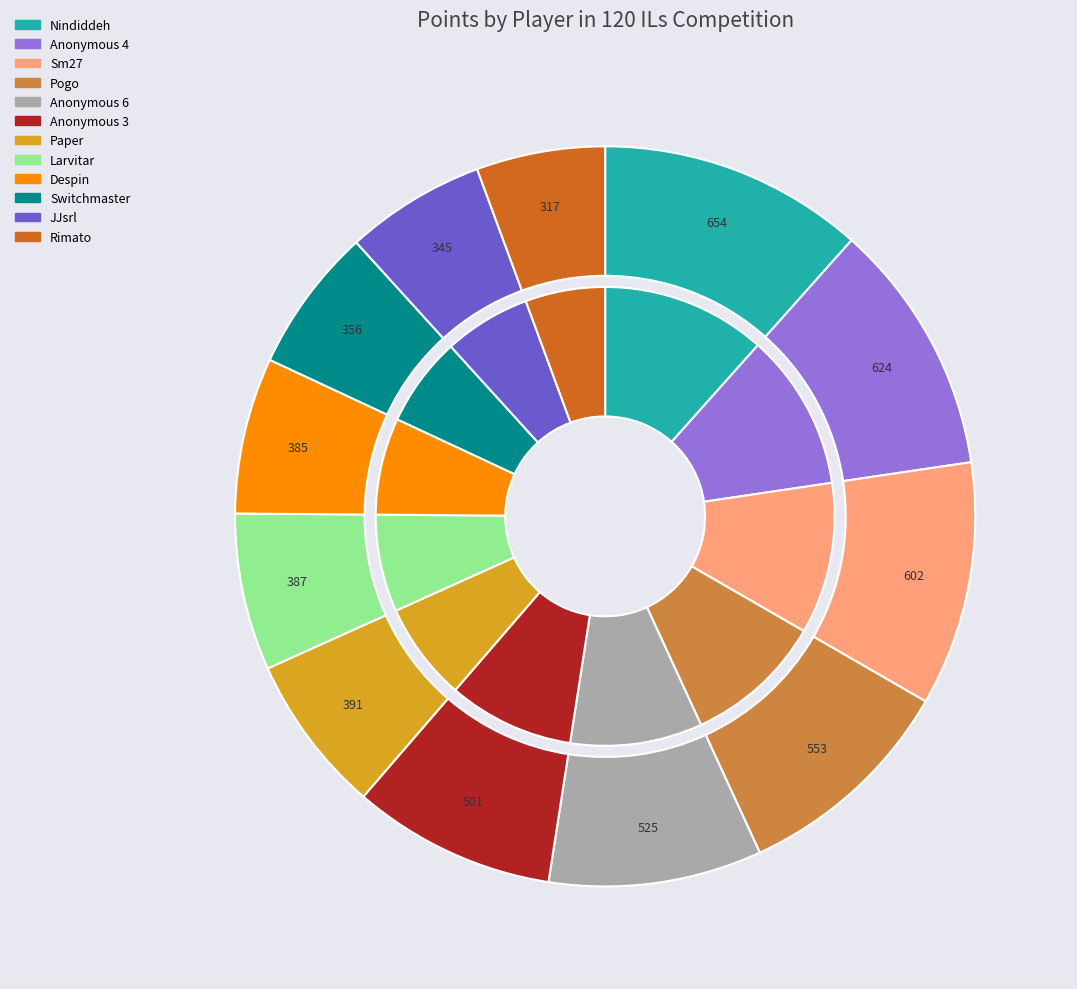

How many slices are in this pie chart?

12